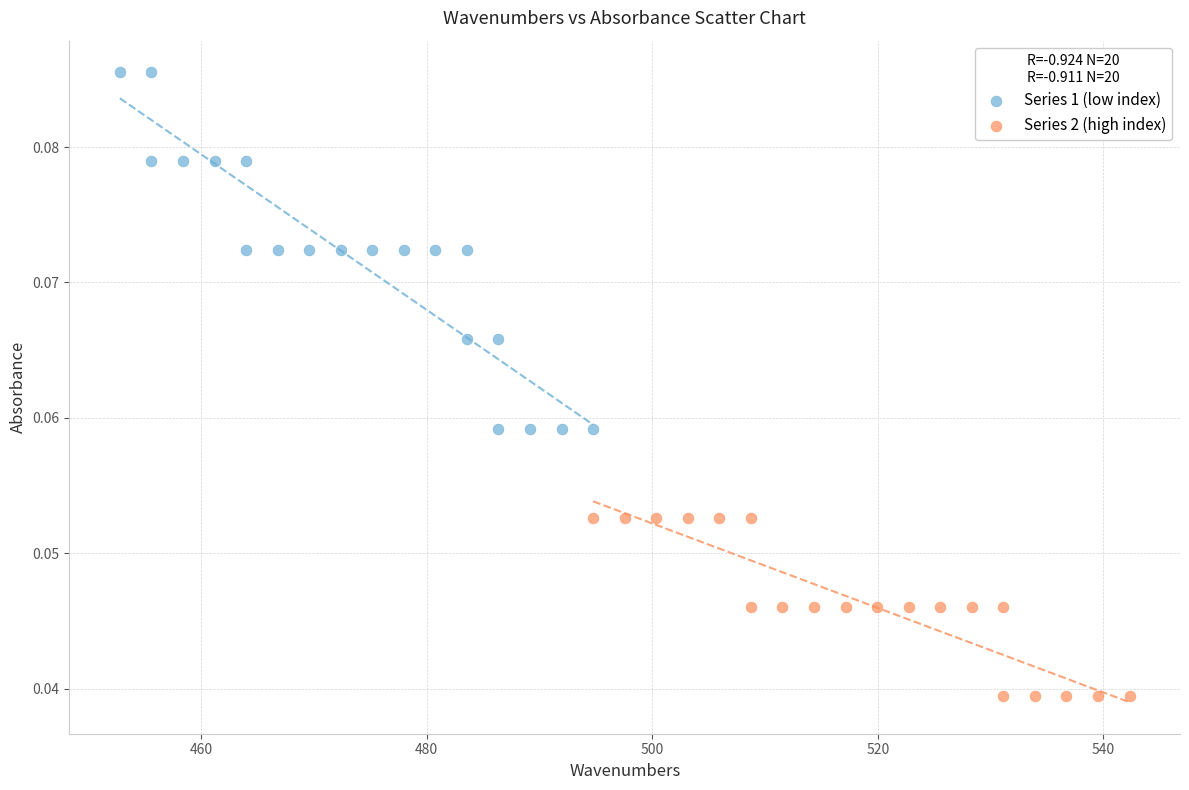

Which series has the largest Y range (max minus min)?

Series 1 (low index)